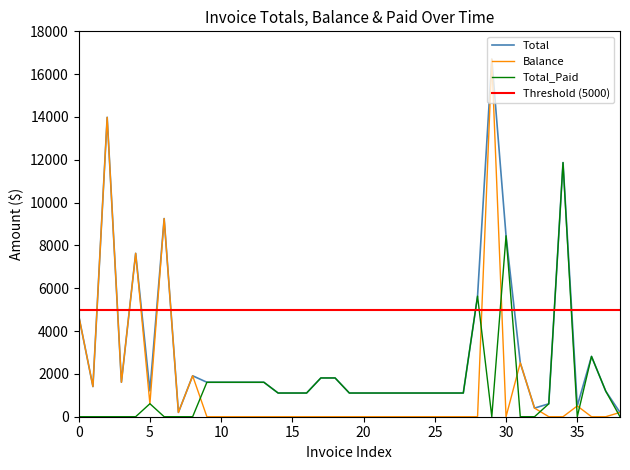

What is the highest value of the Total_Paid series?

11871.2